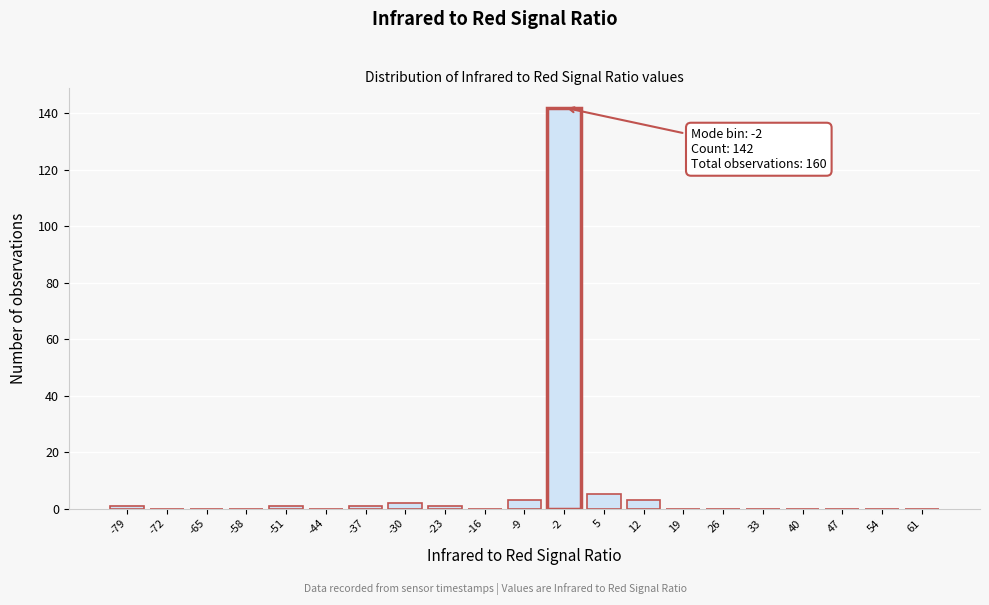

Which range on the x-axis has the tallest bar?

-5.5 to 1.5